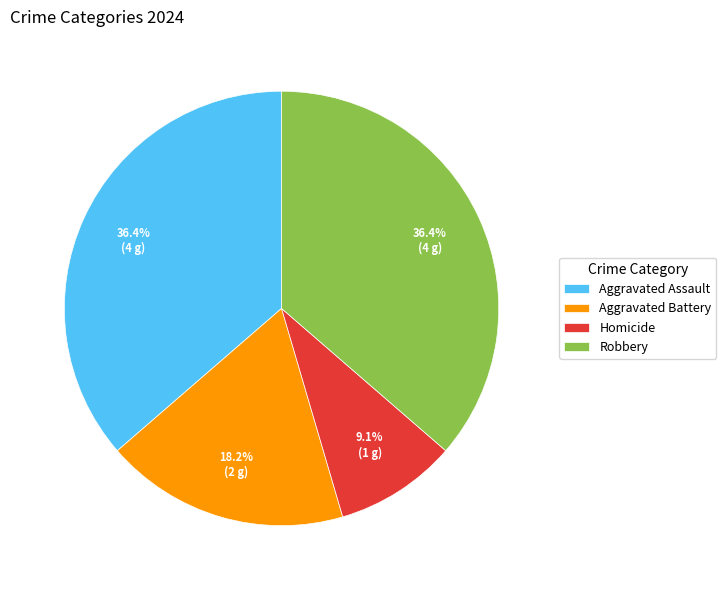

Combined, what portion of the pie is Homicide and Aggravated Battery?

27.3%